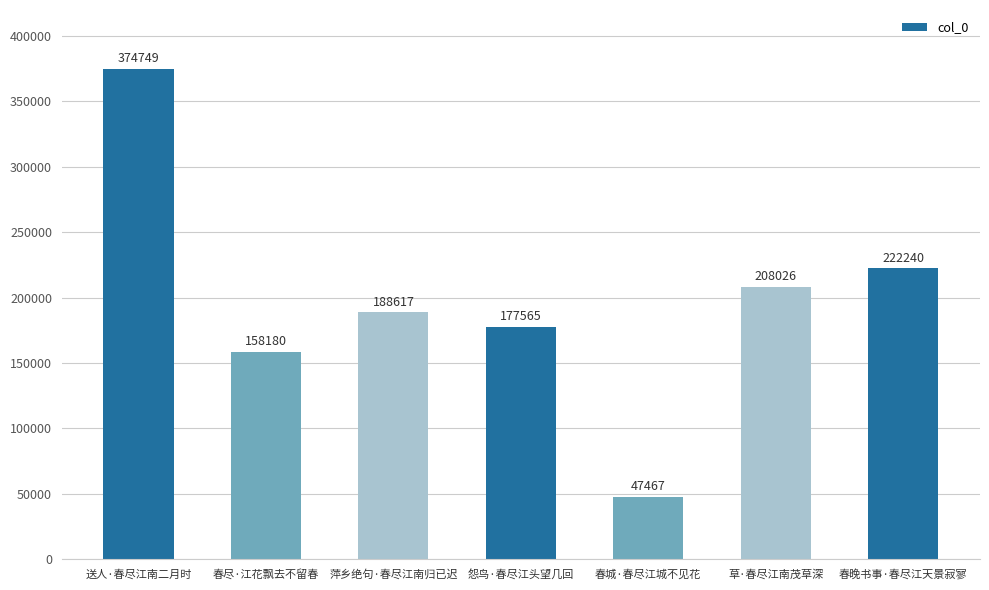

Where does the data first go above 188617?

送人·春尽江南二月时